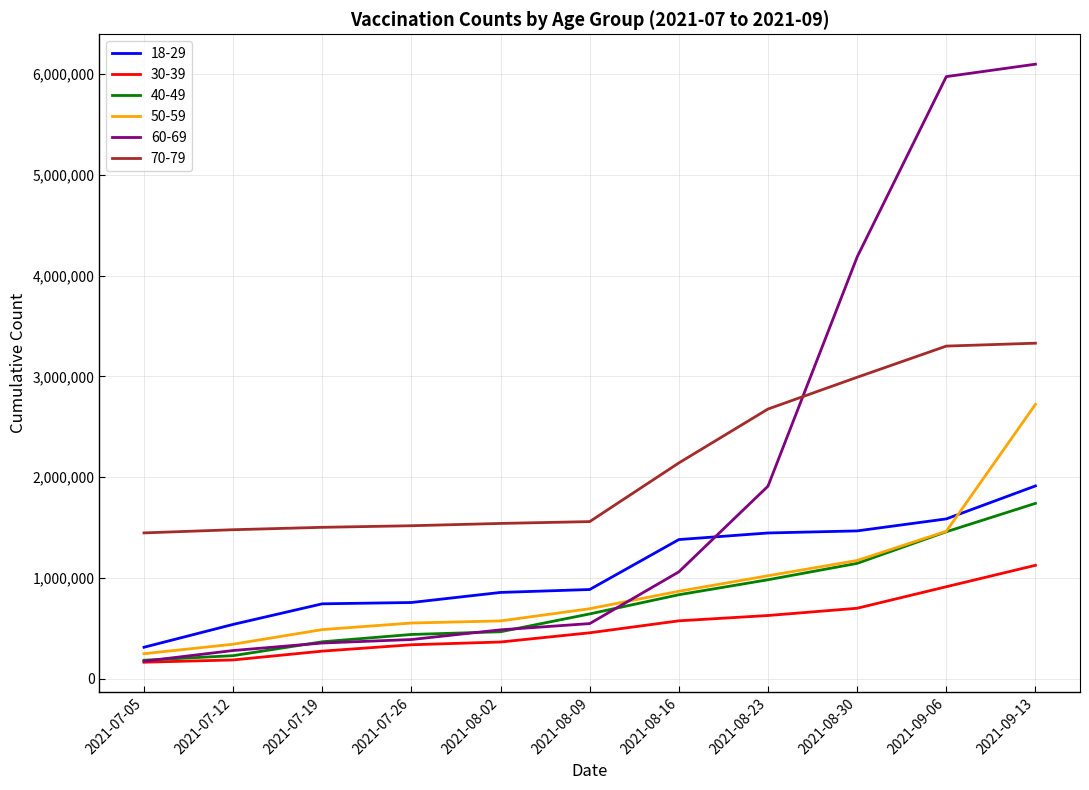

What are all the series names shown in the legend?

18-29, 30-39, 40-49, 50-59, 60-69, 70-79